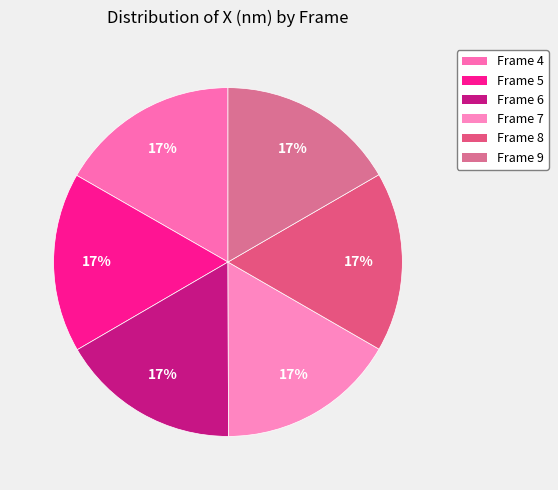

Combined, do Frame 6 and Frame 5 account for over 50%?

No